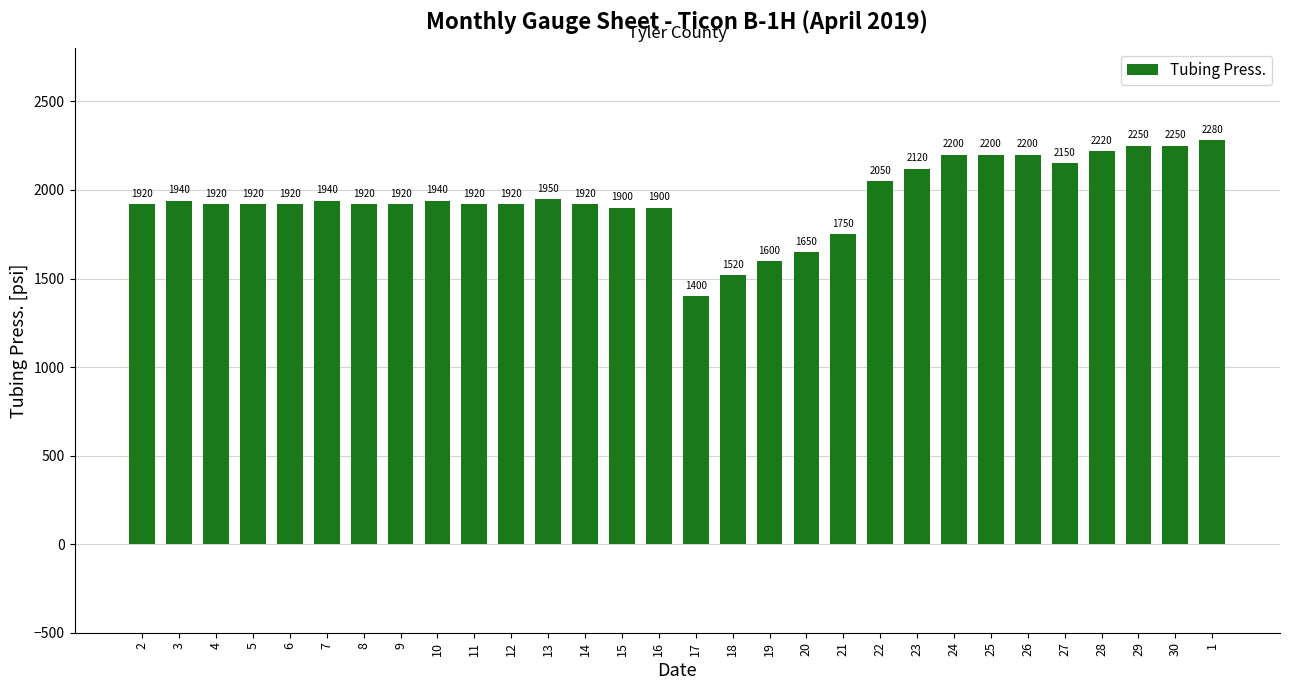

What is the difference between the second highest and second lowest values?

730